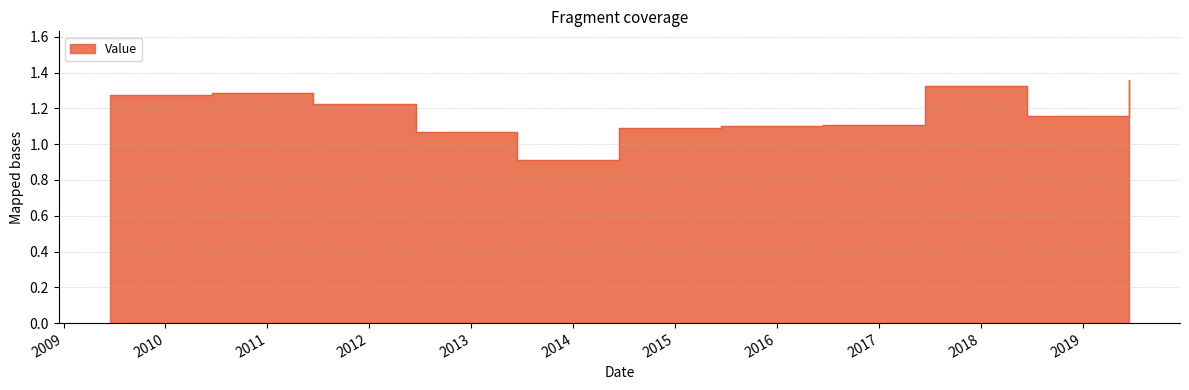

True or false: the data shows 1.3 at 2010-06-15.

True